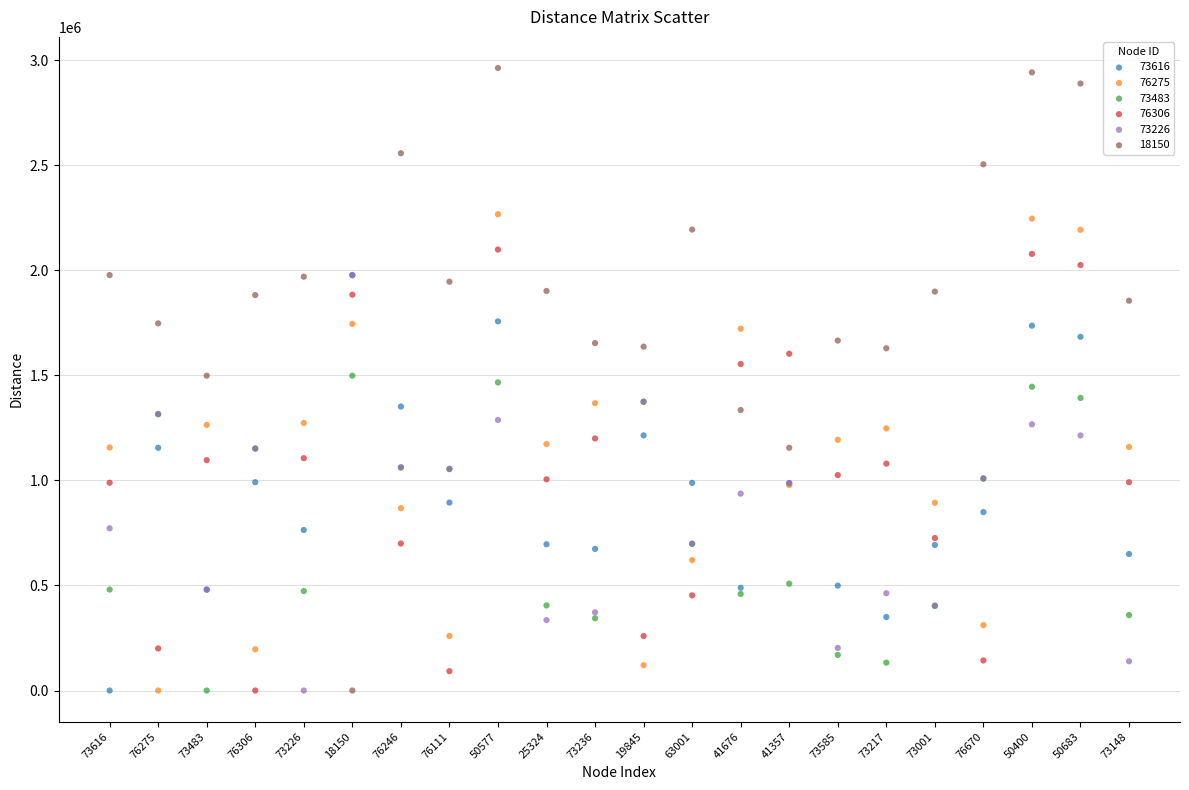

Which series contains the highest Y value?

18150